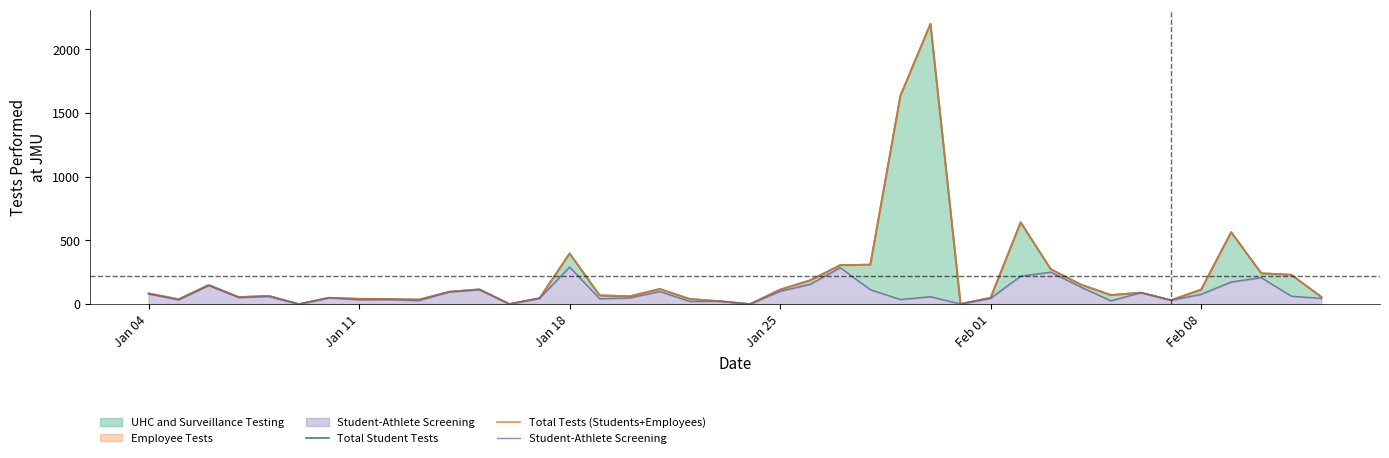

What is the difference between the maximum and minimum values in the Total Student Tests series?

2201